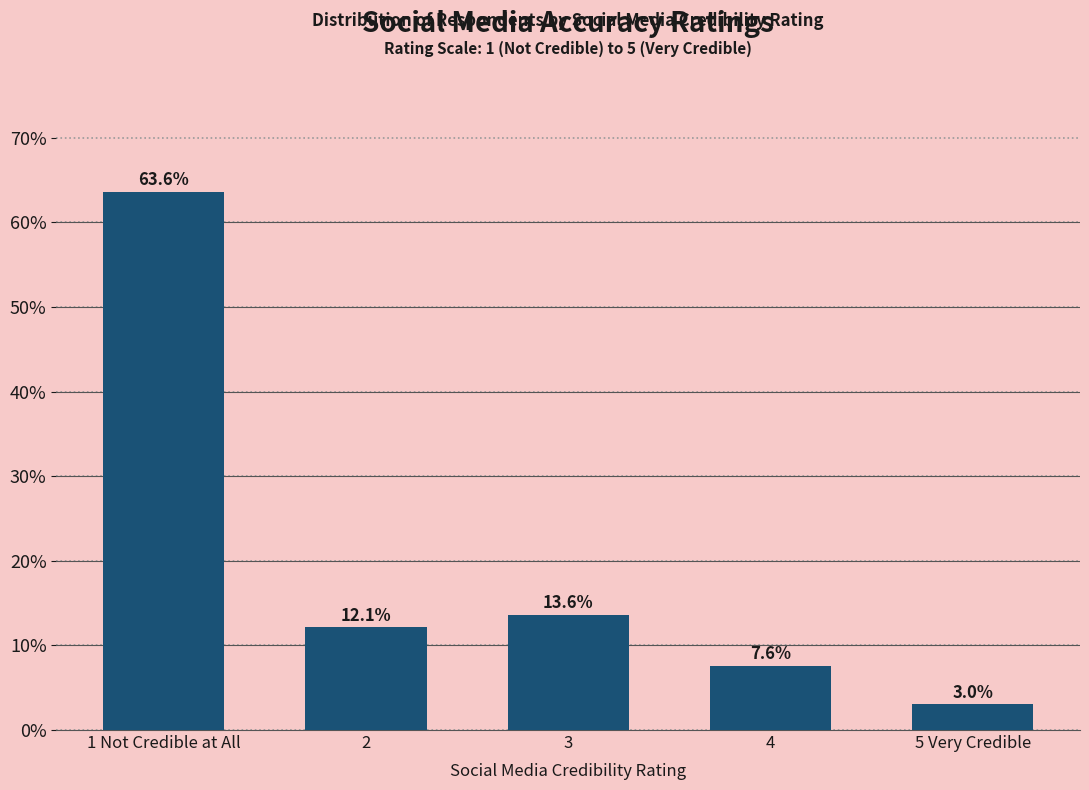

Does the chart contain any negative values?

No